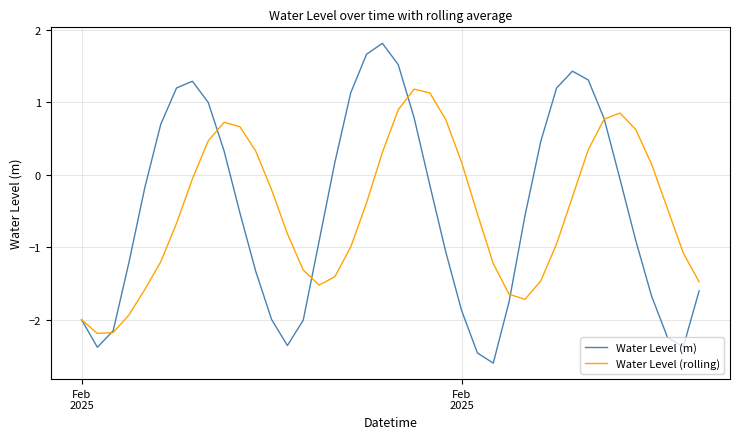

Which series has the widest spread of values?

Water Level (m)